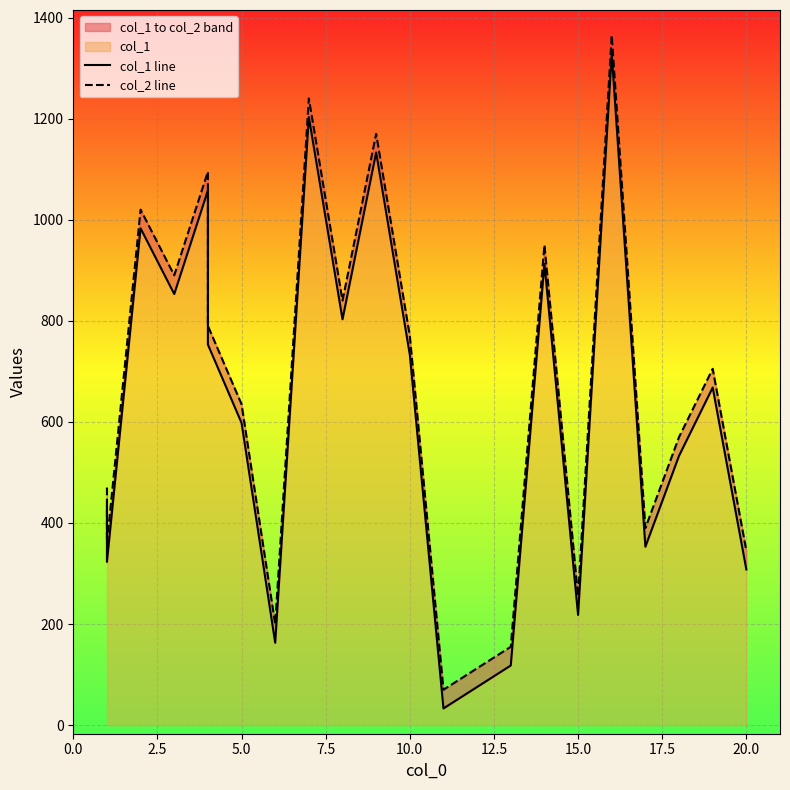

True or false: col_1 line and col_2 line intersect in this chart.

False